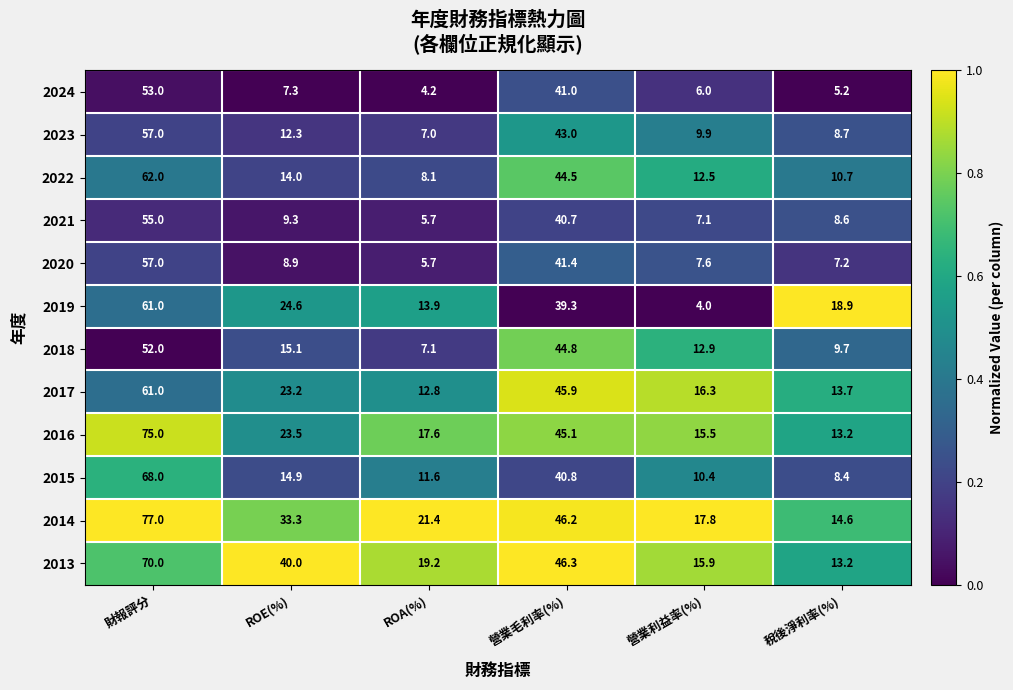

At which category does the chart reach its peak across all series?

財報評分